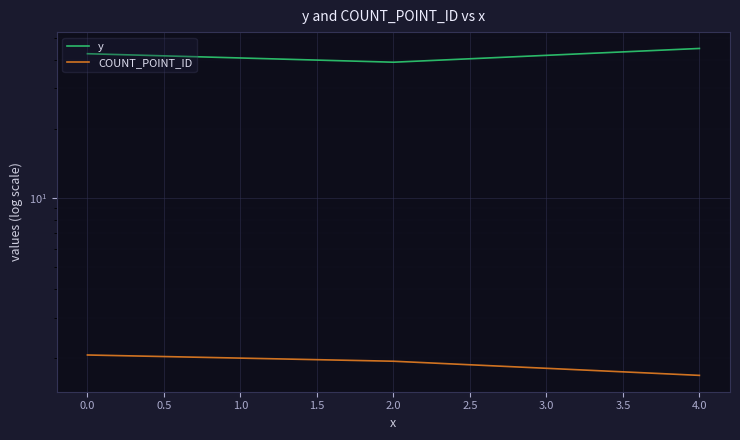

Which series has the largest total across all categories?

y